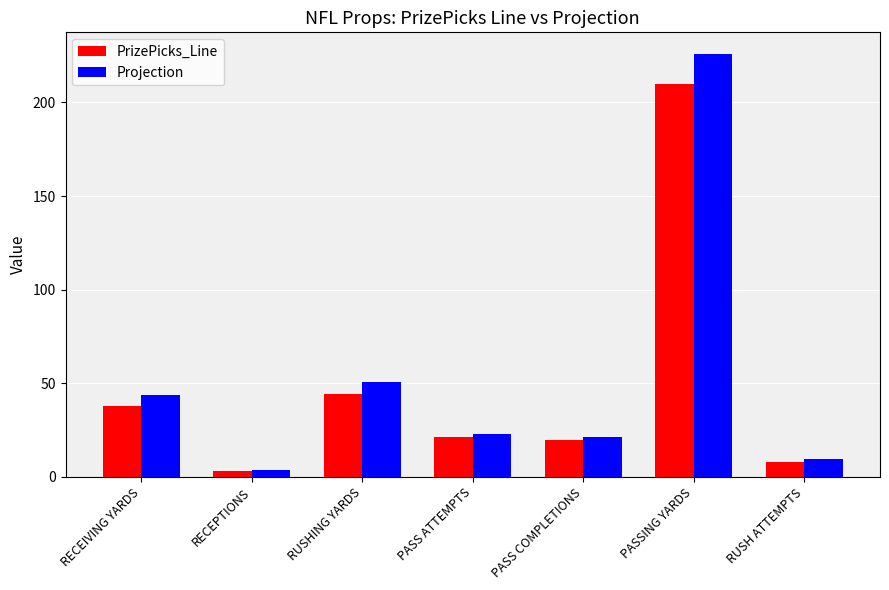

What are all the series names shown in the legend?

PrizePicks_Line, Projection